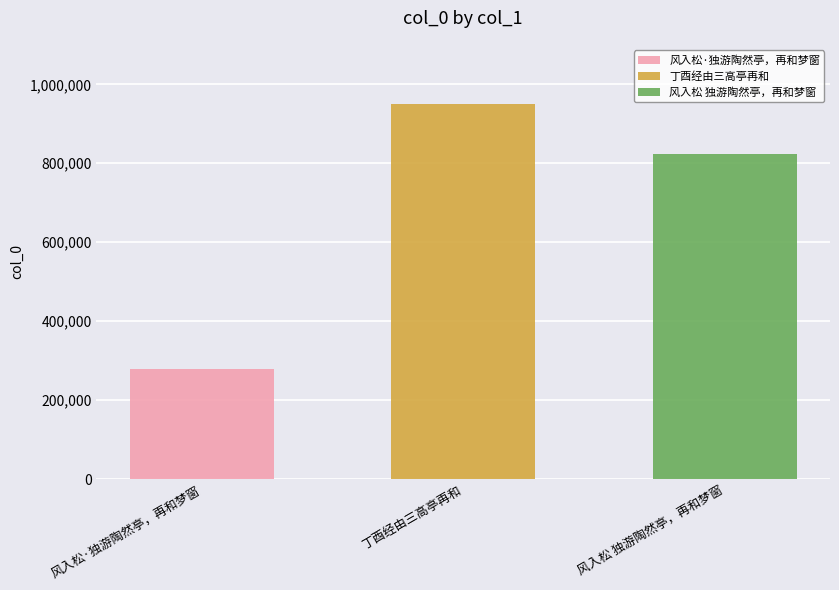

What is the change in value from 风入松·独游陶然亭，再和梦窗 to 丁酉经由三高亭再和?

+670197